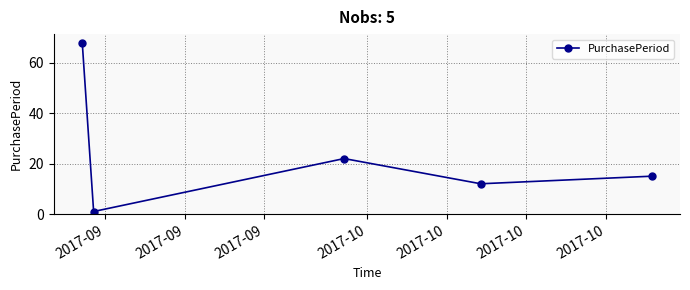

What is the difference between the maximum and minimum values?

67